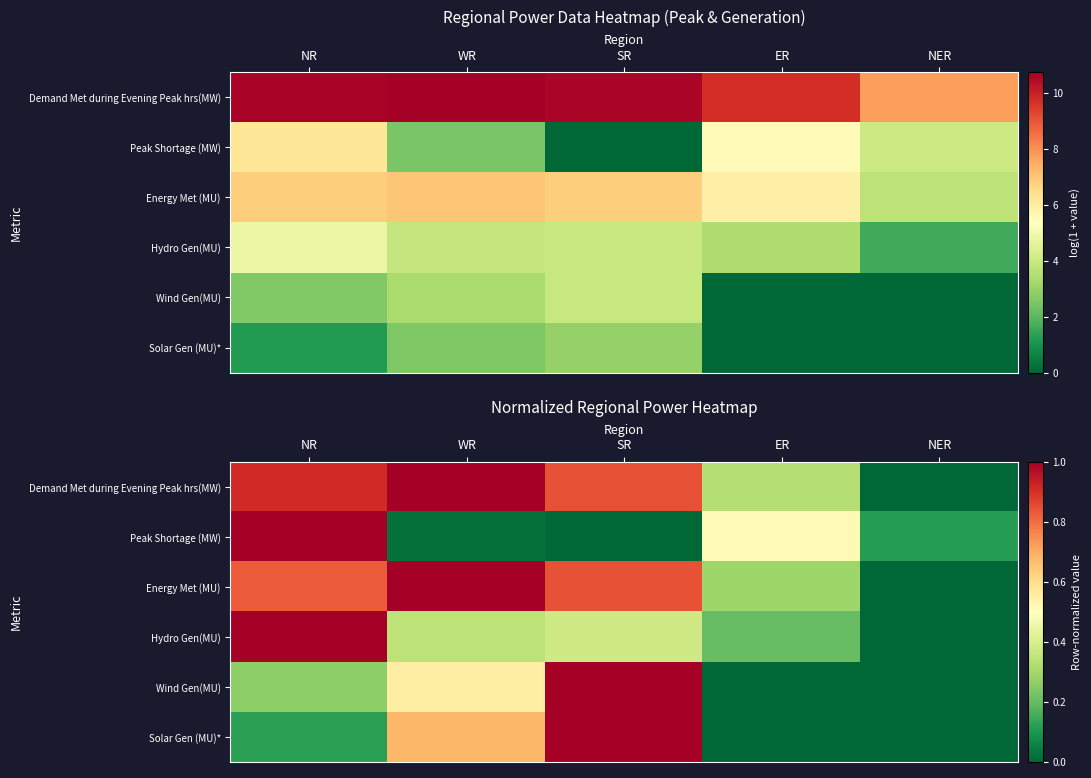

What is the highest value of the Demand Met during Evening Peak hrs(MW) series?

1.0